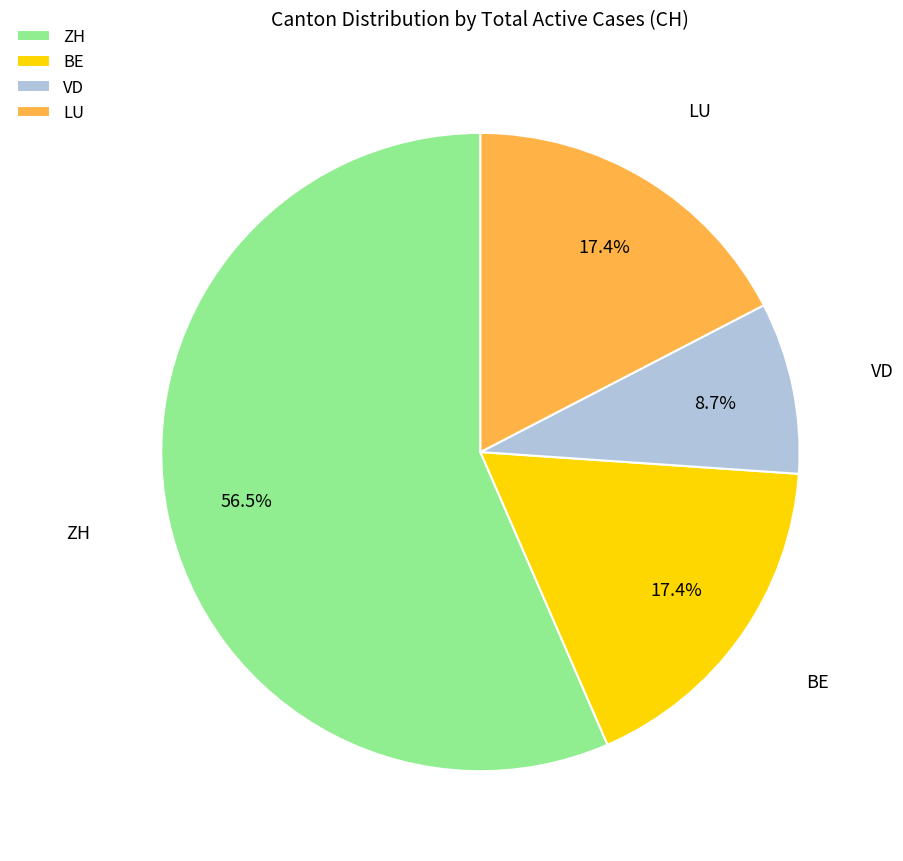

Combined, do VD and ZH account for over 50%?

Yes